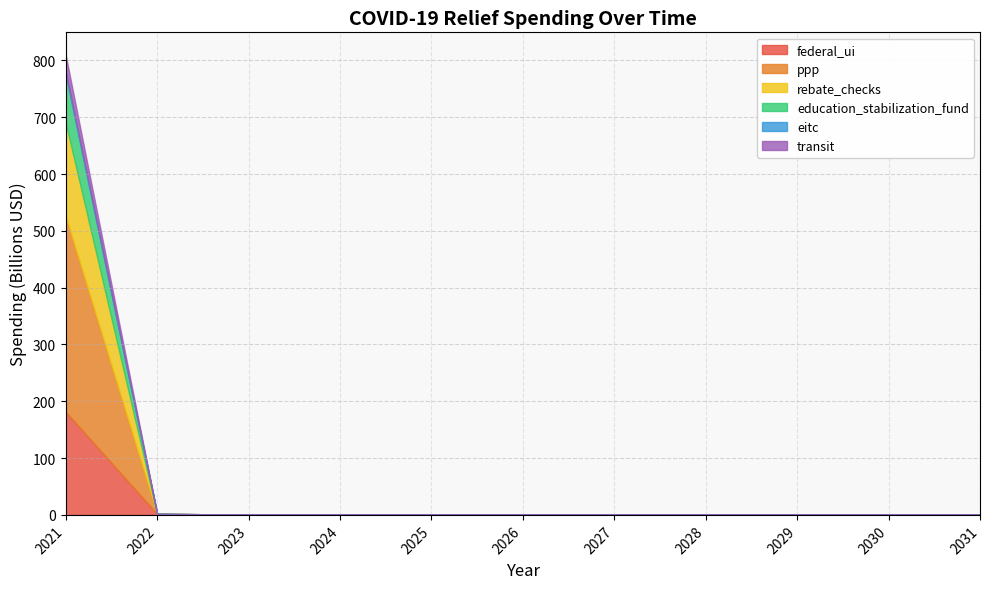

True or false: federal_ui and transit intersect in this chart.

False